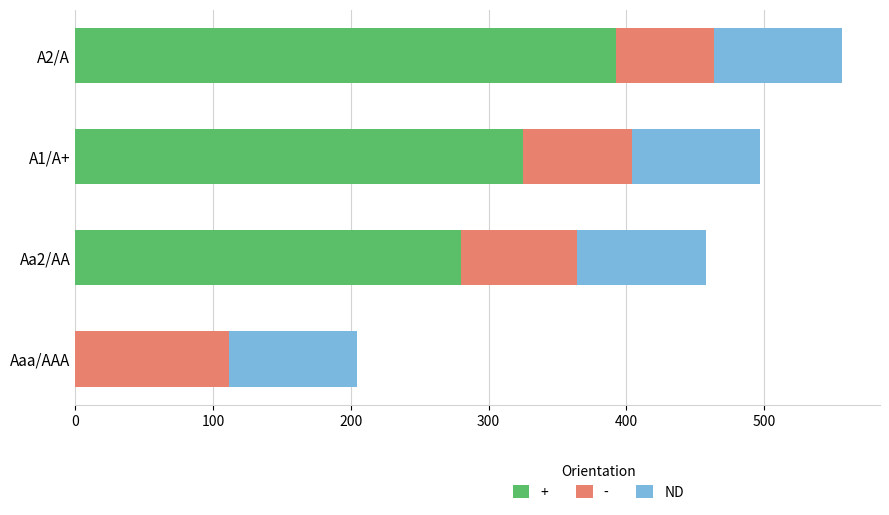

The value of + at Aa2/AA is 280.4. True or false?

True